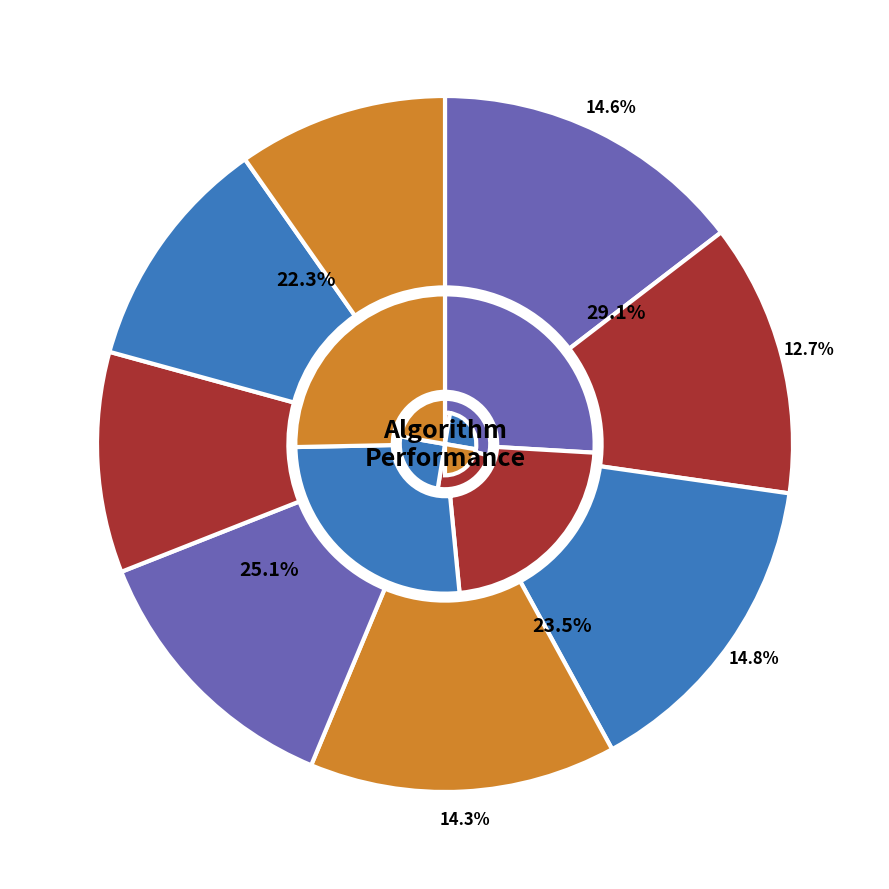

What portion of the pie excludes PreOrder__Subset__2?

89.0%